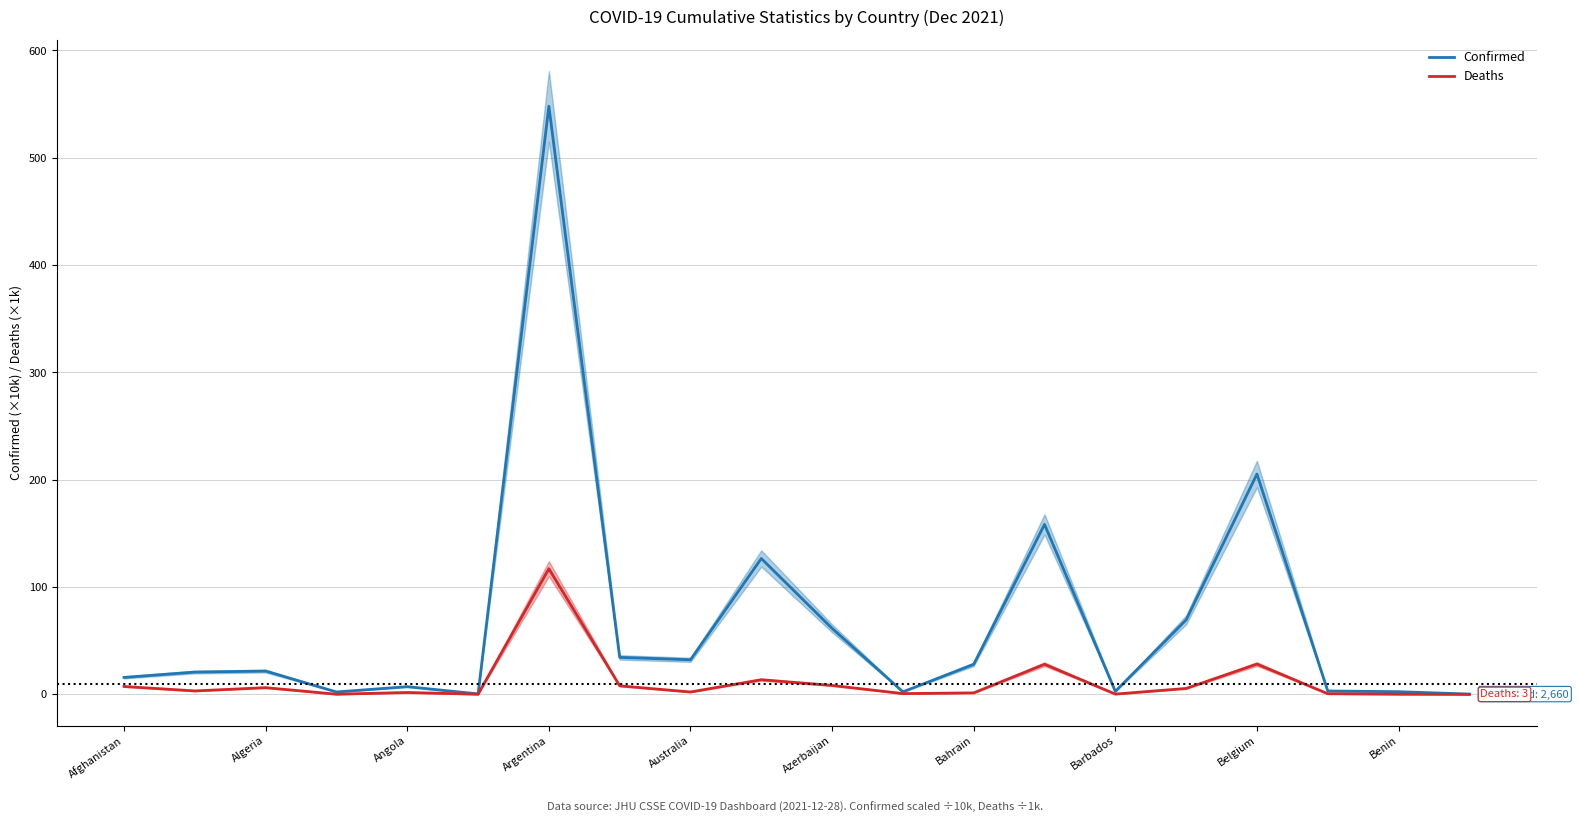

How many interior local peaks does the Deaths series have?

6